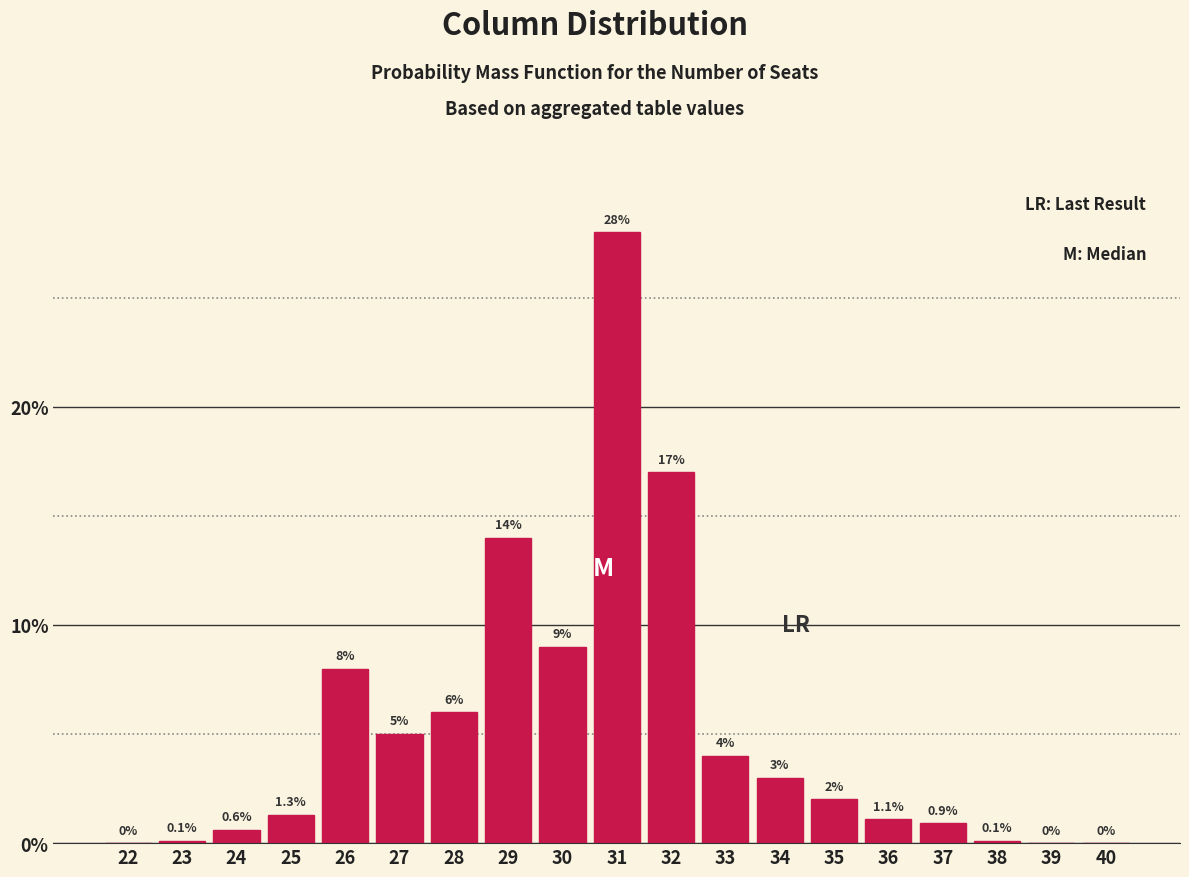

Reading left to right, list all the values displayed in this chart.

22=0.0	23=0.1	24=0.6	25=1.3	26=8.0	27=5.0	28=6.0	29=14.0	30=9.0	31=28.0	32=17.0	33=4.0	34=3.0	35=2.0	36=1.1	37=0.9	38=0.1	39=0.0	40=0.0